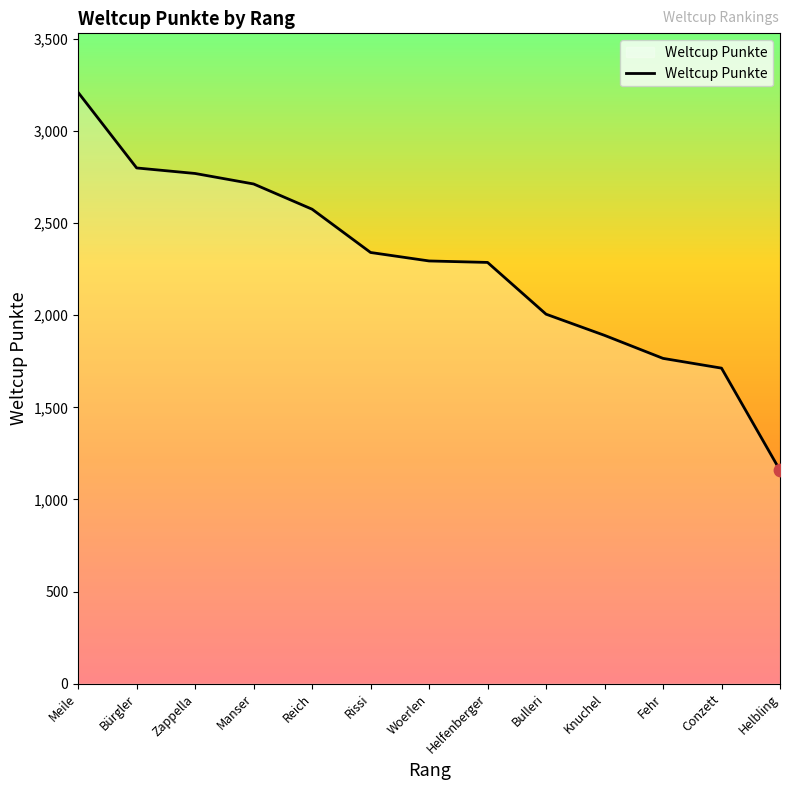

Between Reich and Woerlen, which is larger?

Reich